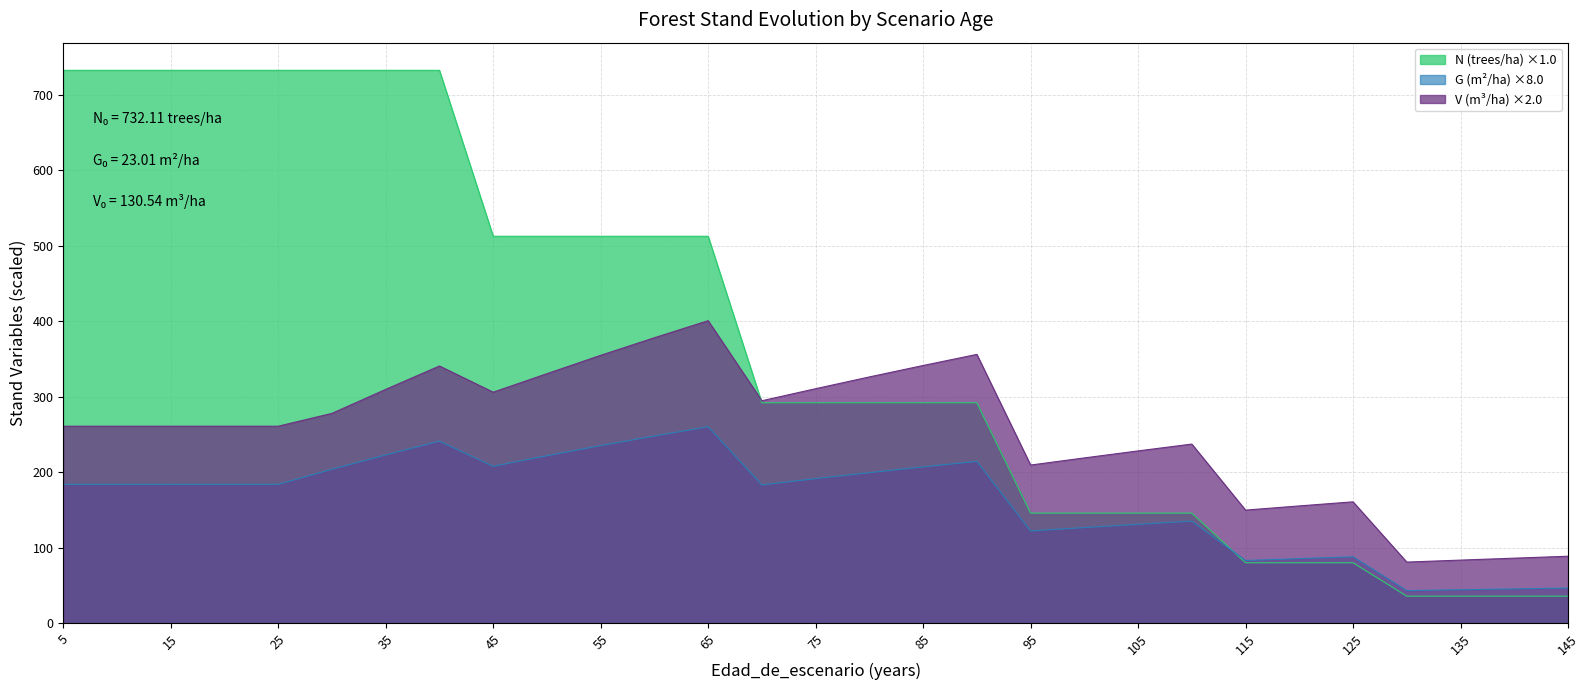

Which series has the largest range (max minus min)?

N (trees/ha)